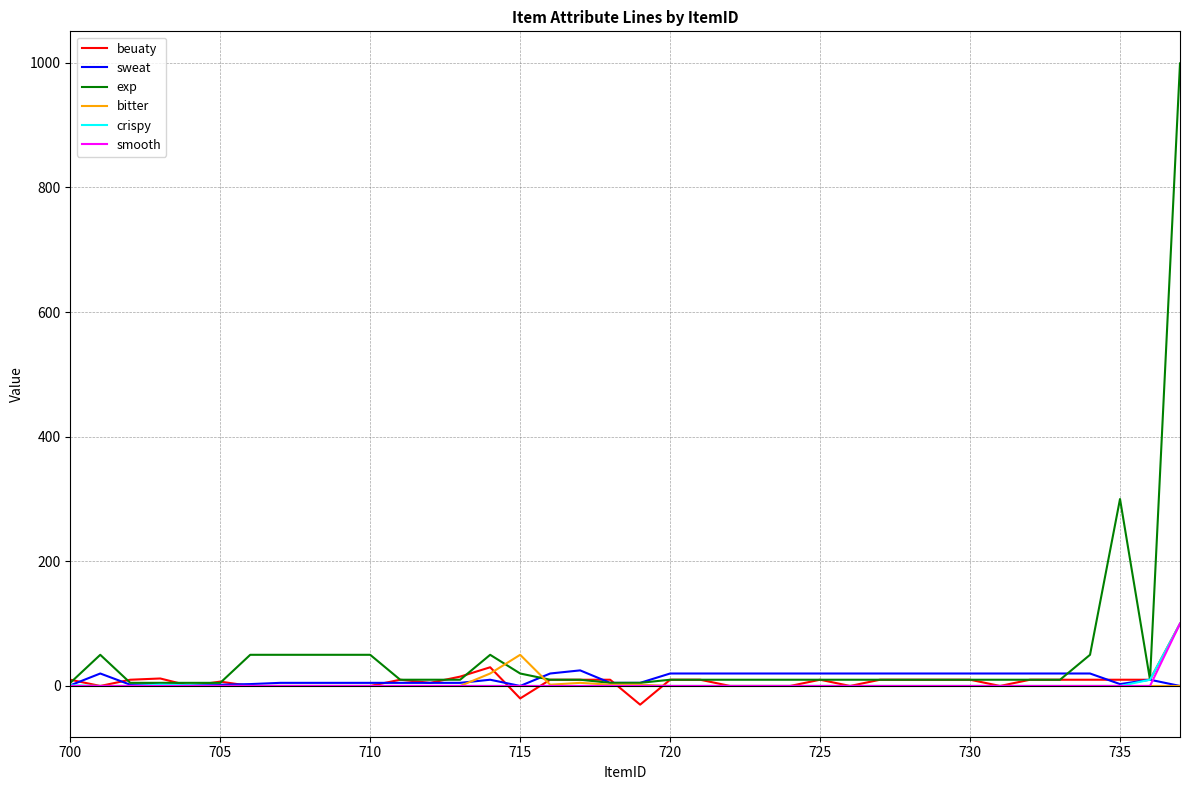

Which series has the widest spread of values?

exp